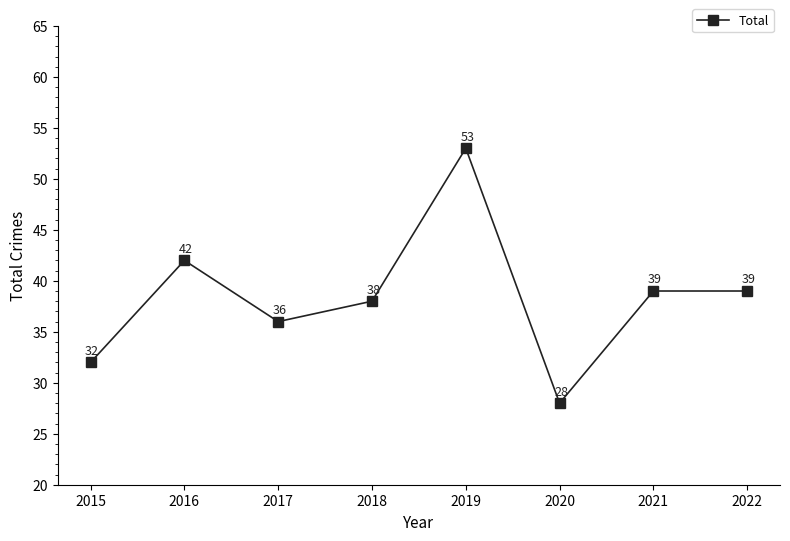

True or false: there are more than 1 points higher than both neighbors.

True